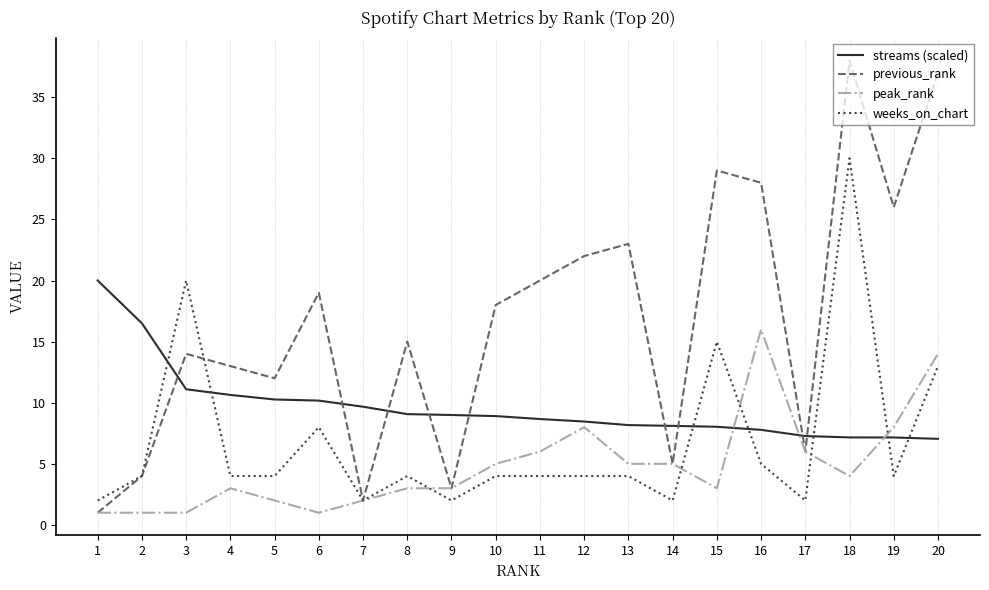

After their last crossing, which series has the higher values: previous_rank or streams (scaled)?

previous_rank